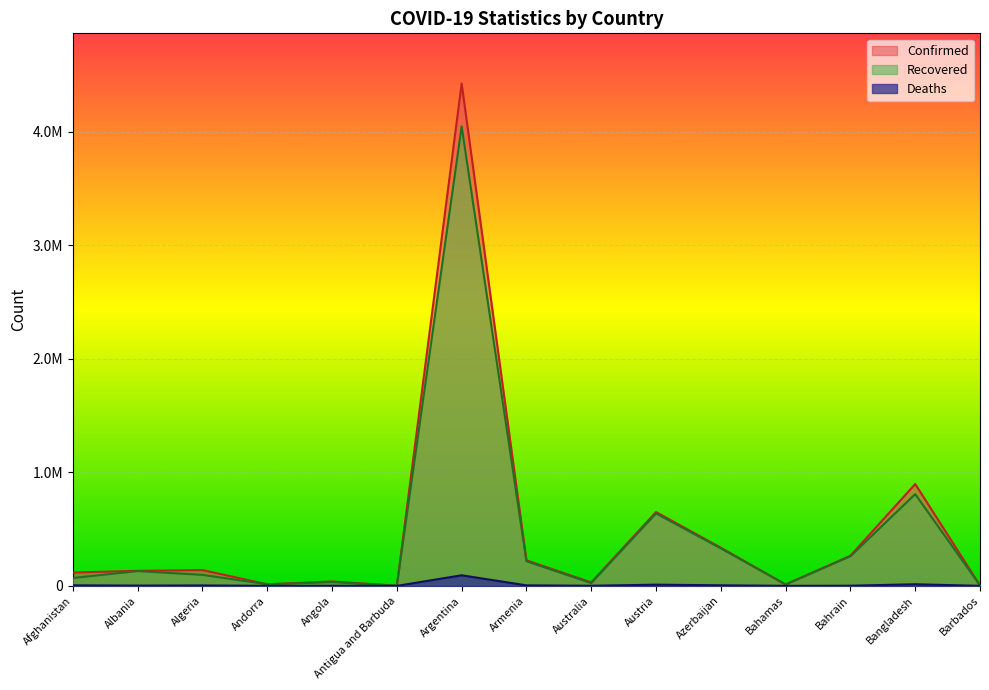

What are all the series names shown in the legend?

Confirmed, Recovered, Deaths